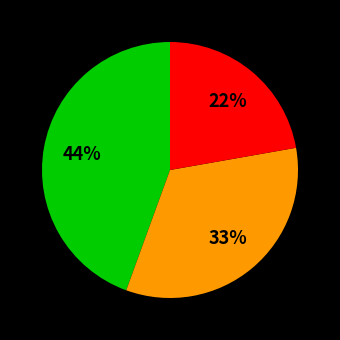

Is there a majority slice in this chart?

No